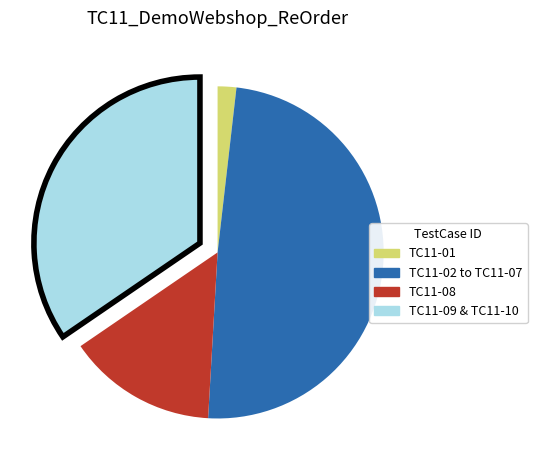

Rank the categories by value from lowest to highest.

TC11-01, TC11-08, TC11-09 & TC11-10, TC11-02 to TC11-07